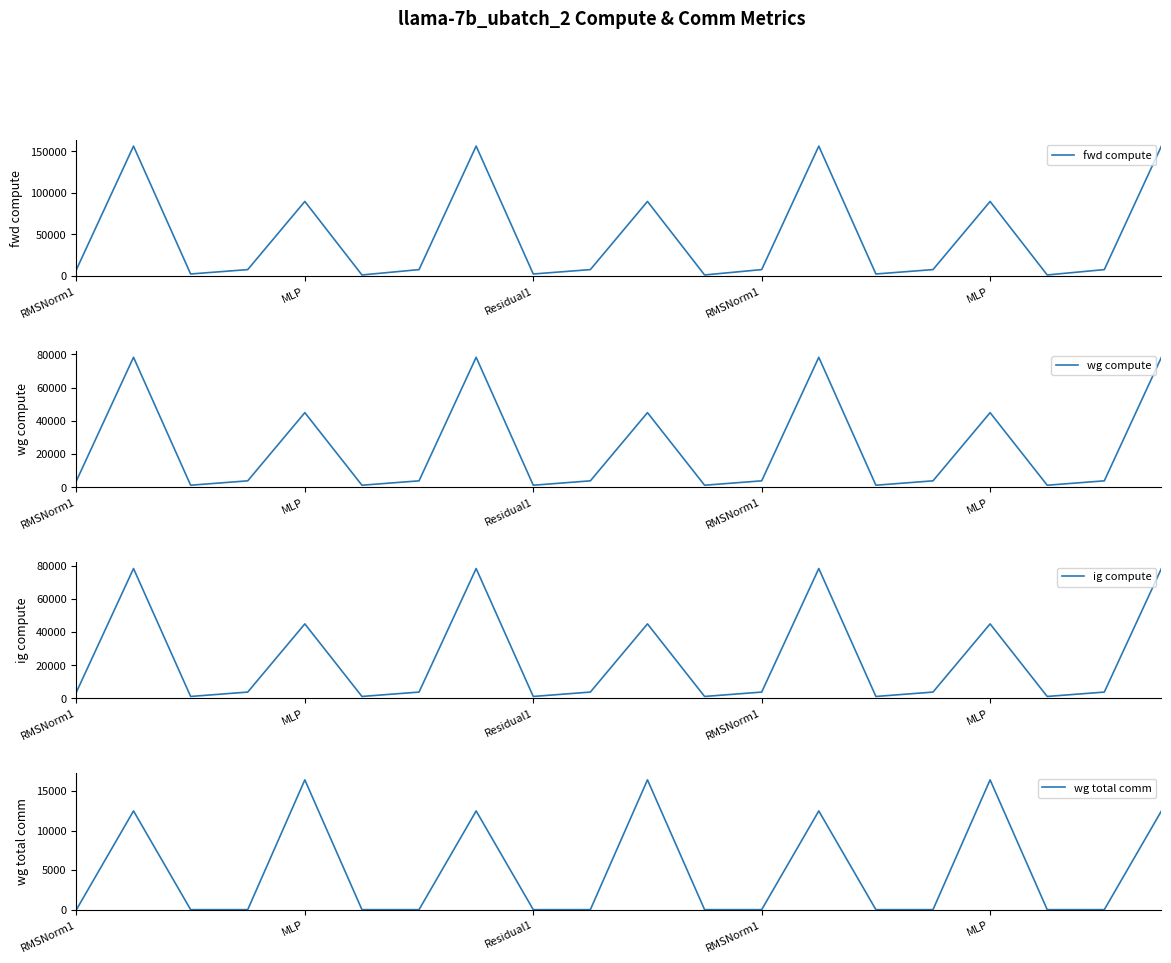

What is the sum of all ig compute values?

481123.9